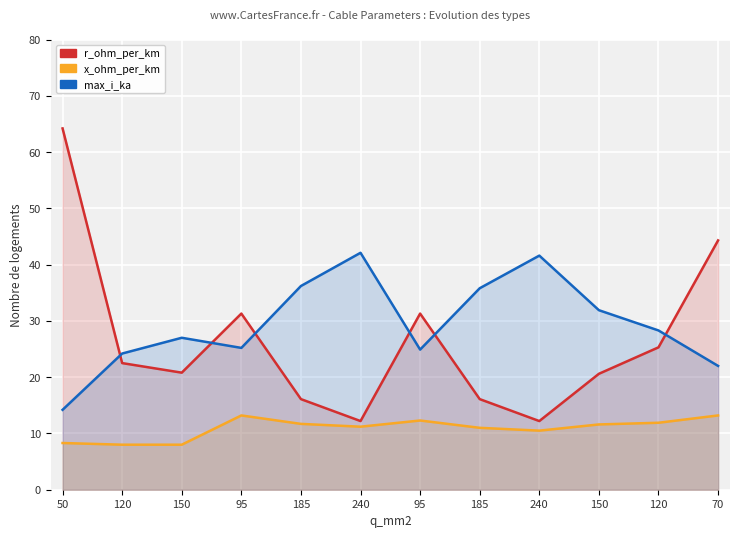

What is the highest value of the x_ohm_per_km series?

13.2